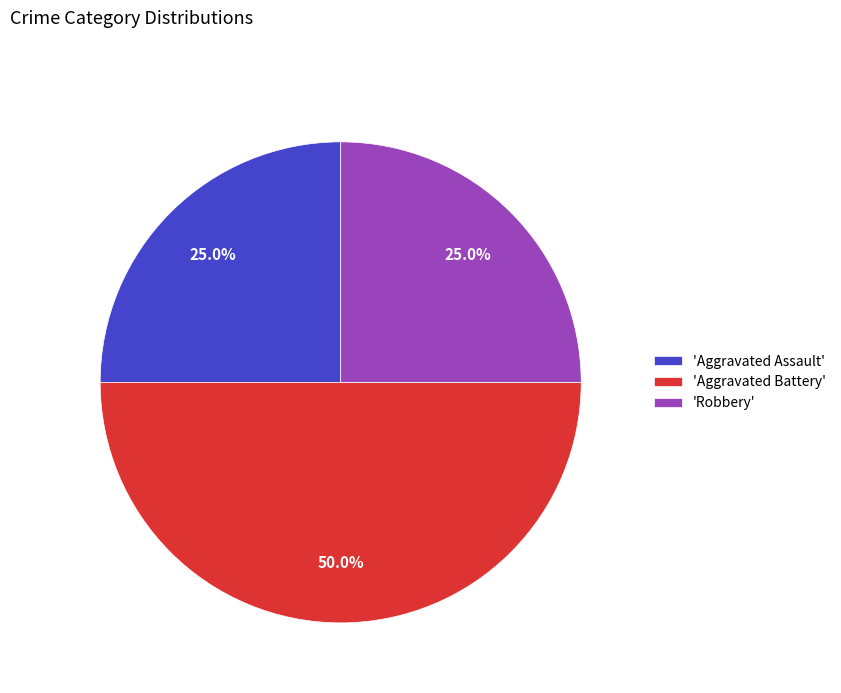

Count the number of slices in the pie.

3